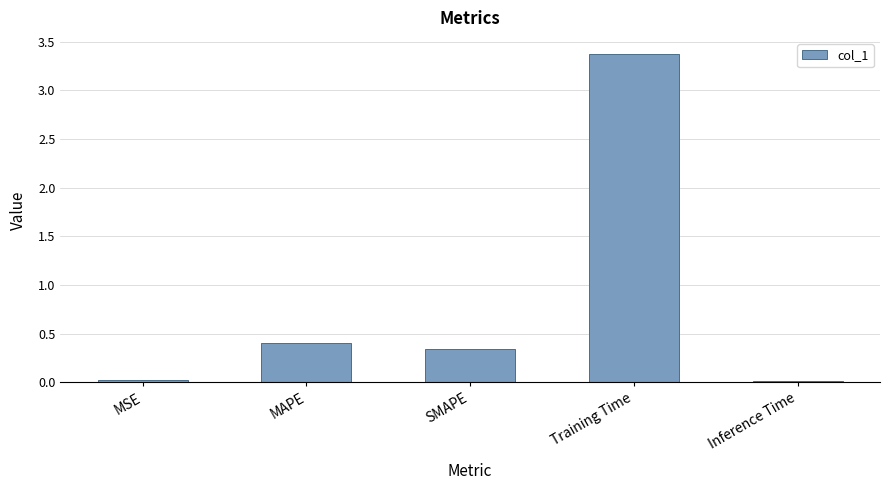

Does the chart contain stacked bars?

No